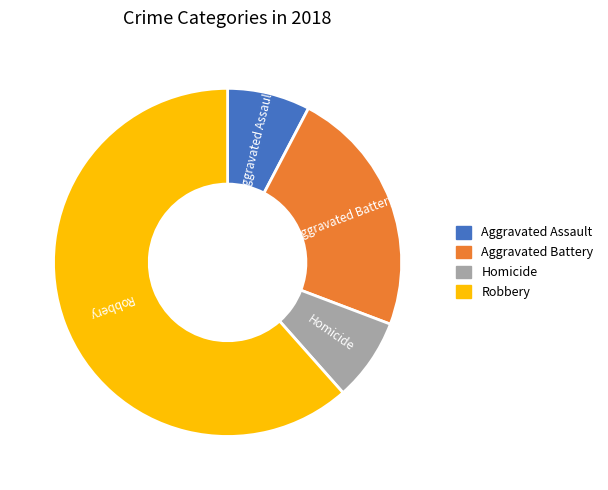

Which has a higher value, Aggravated Assault or Aggravated Battery?

Aggravated Battery